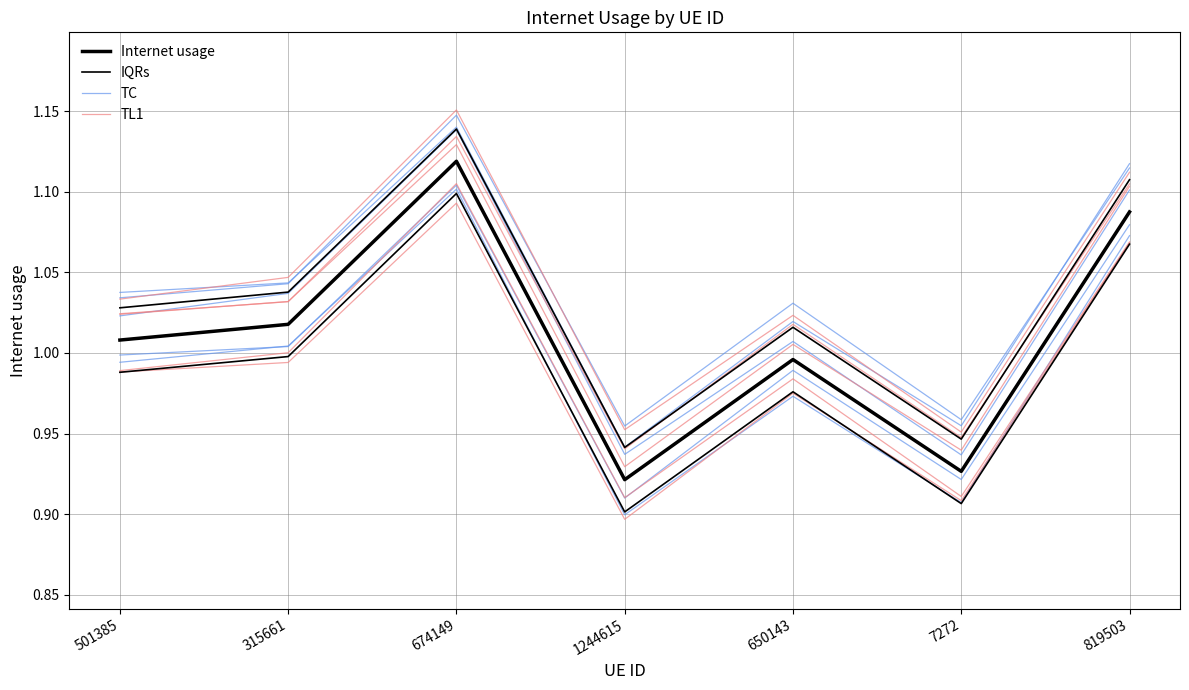

How many lines are shown in the chart?

4